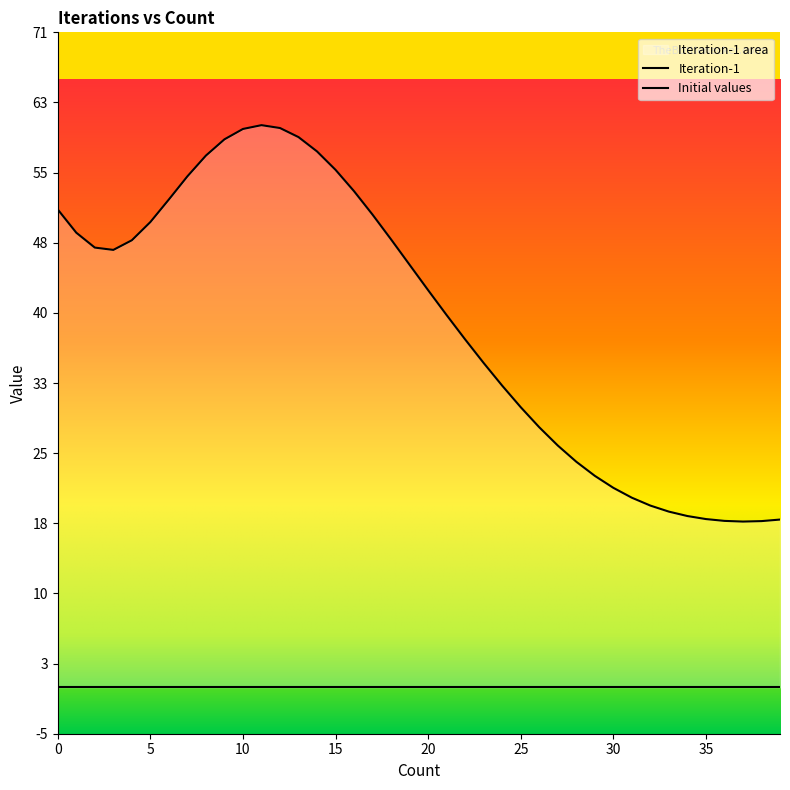

Where is the first local maximum?

11